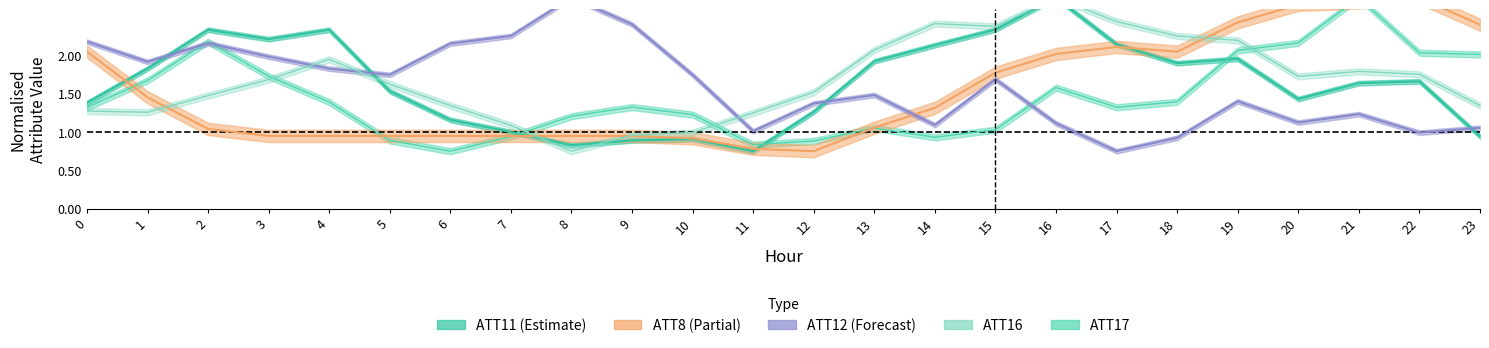

Which label corresponds to the smallest value in the chart?

12